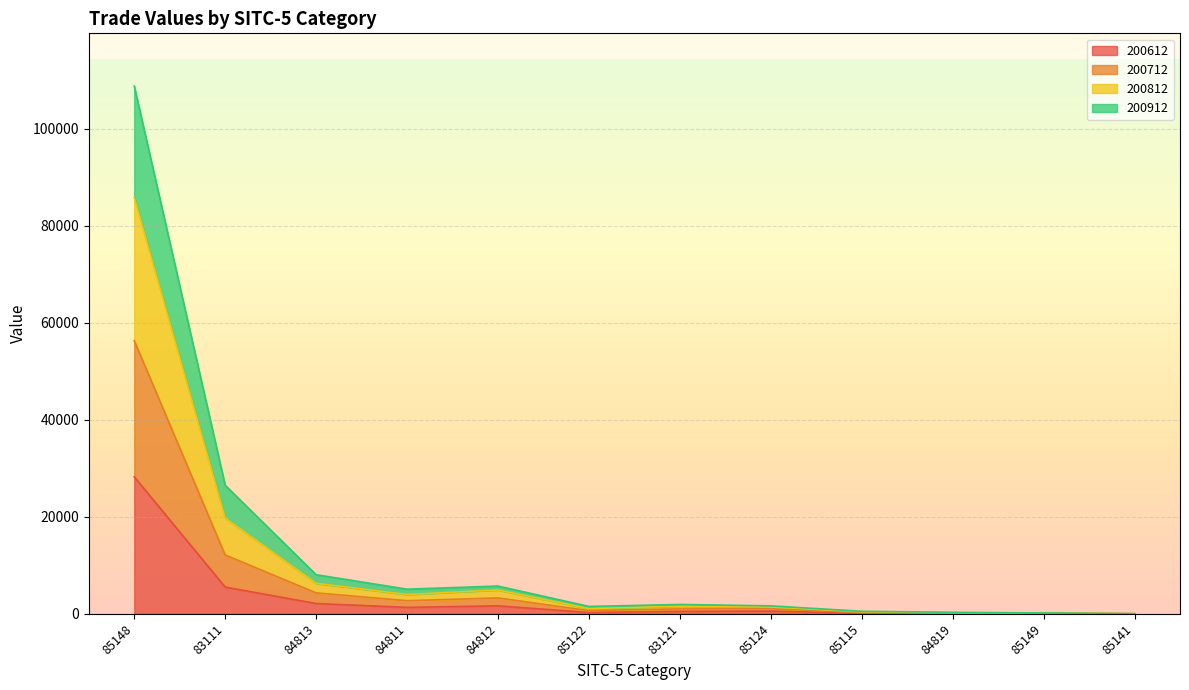

Where does the 200612 series first go above 555?

85148